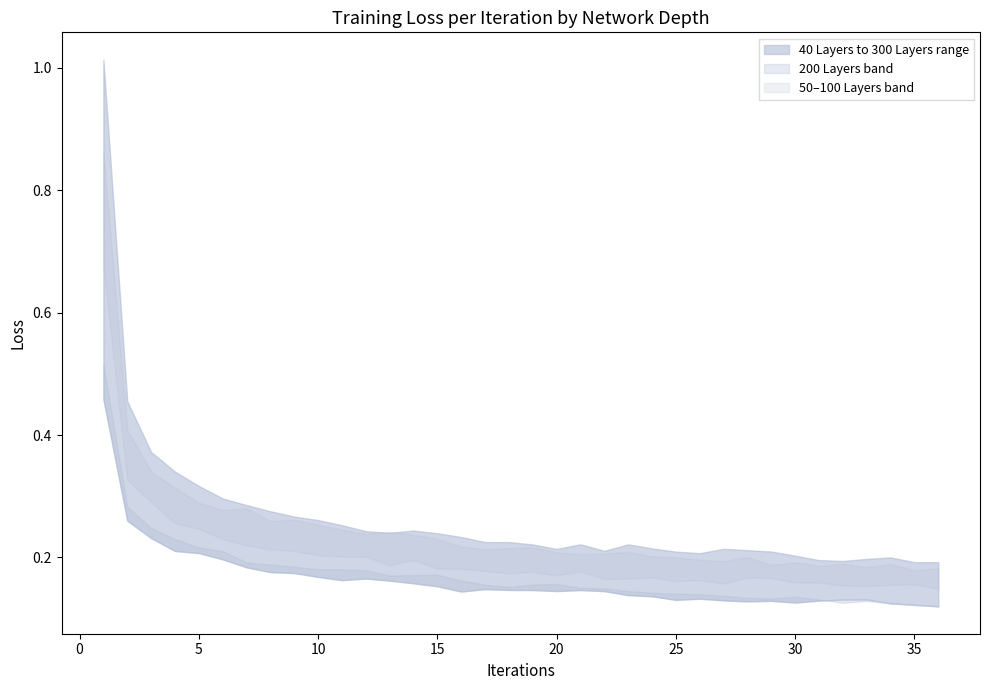

Does the chart display data point markers on the line(s)?

No